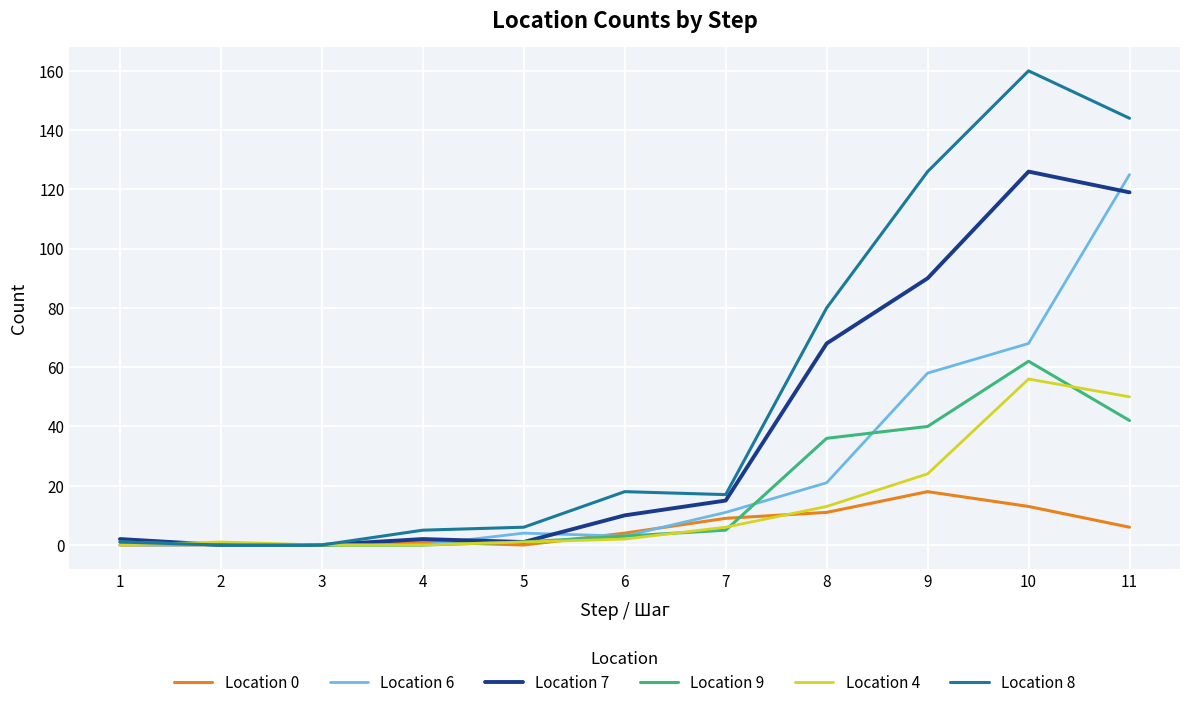

Which series has the widest spread of values?

Location 8